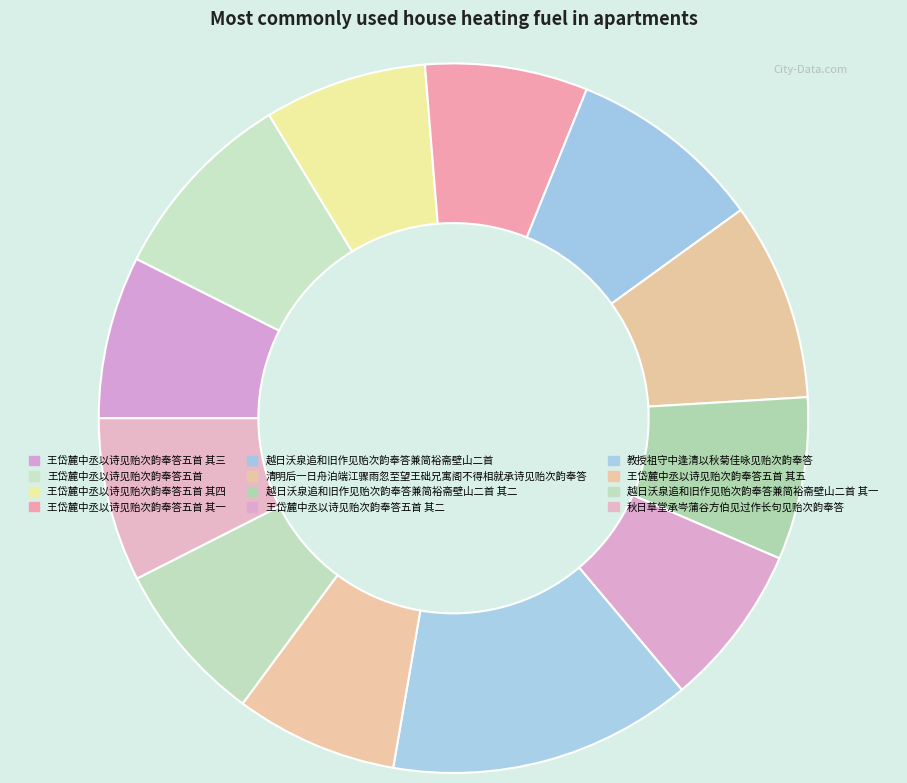

Does any single category account for the majority?

No